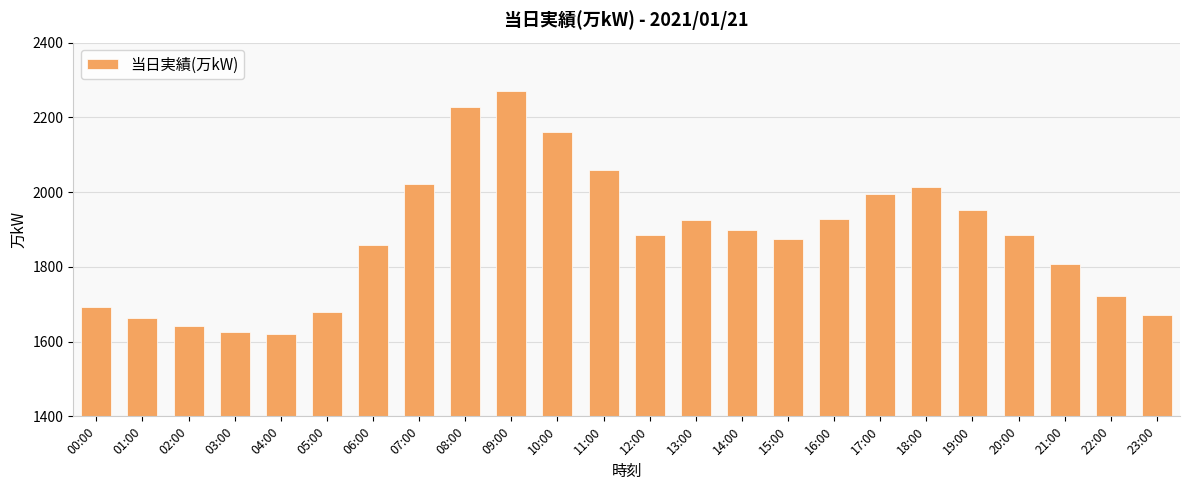

Is it true that the value at 16:00 is 1928?

True